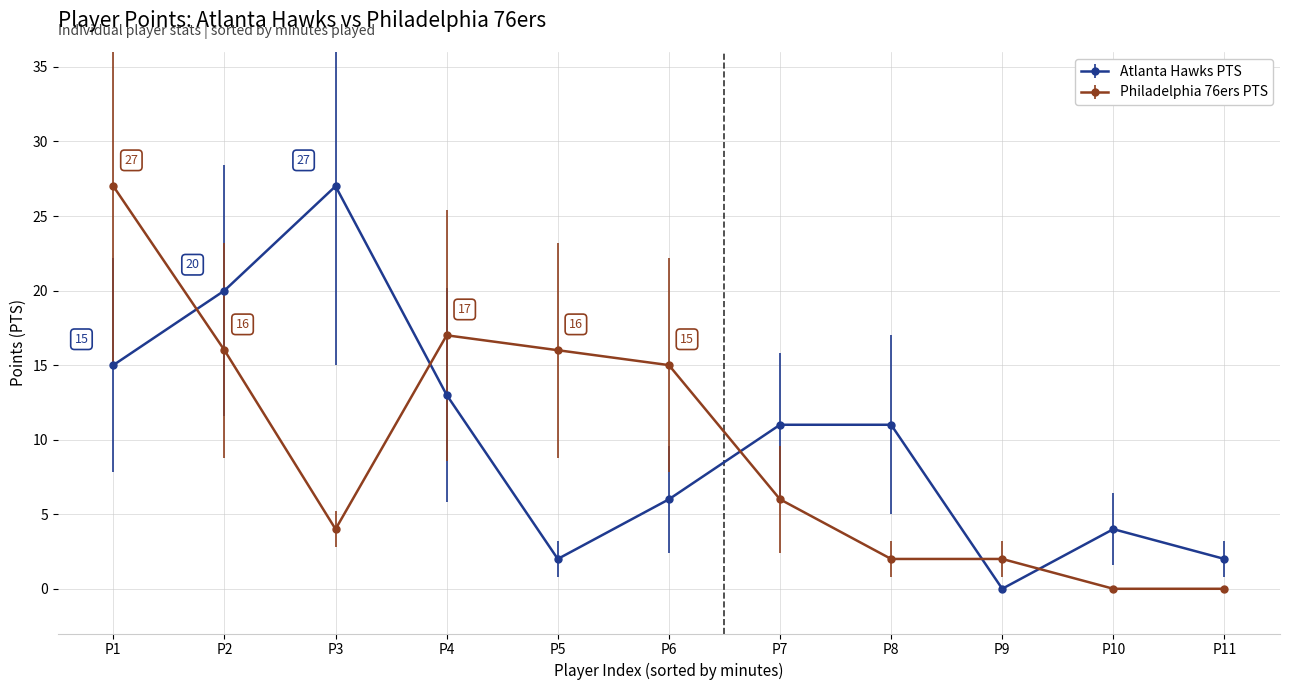

What is the value of the Atlanta Hawks PTS point at the 7th from the left?

11